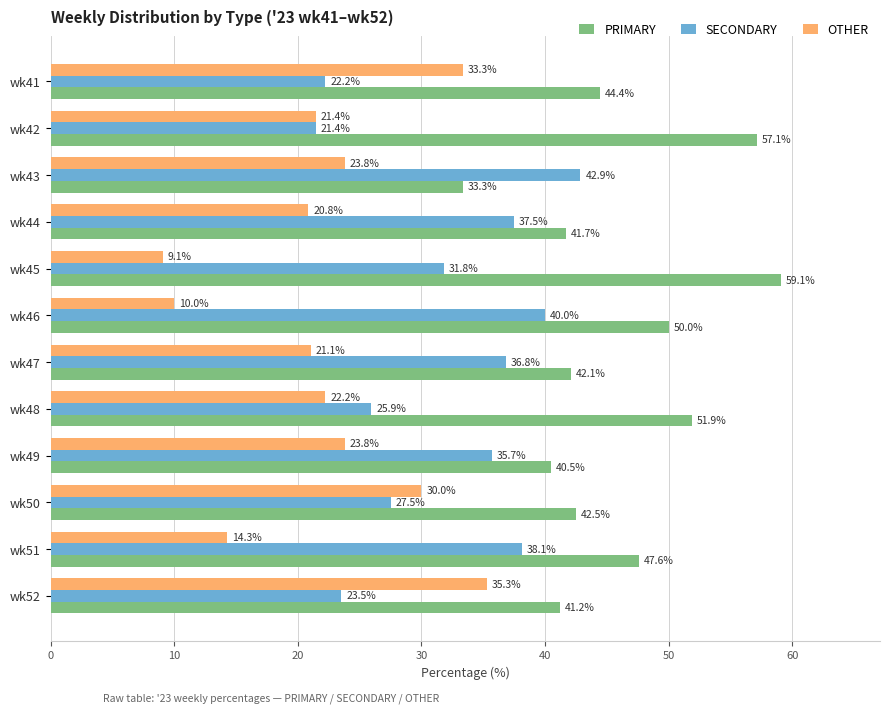

Rank the series by their maximum value, from lowest to highest.

OTHER, SECONDARY, PRIMARY